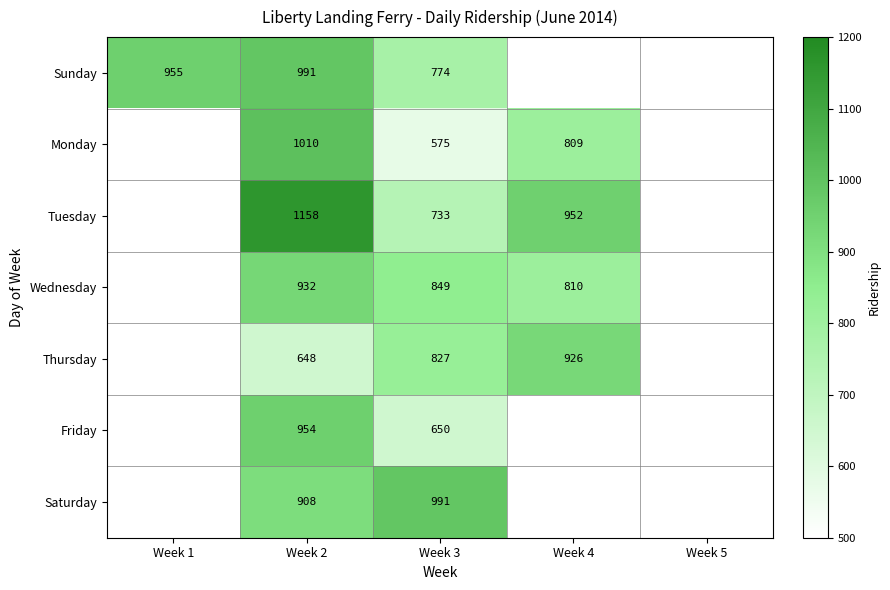

What is the difference between the Sunday values at Week 1 and Week 2?

36